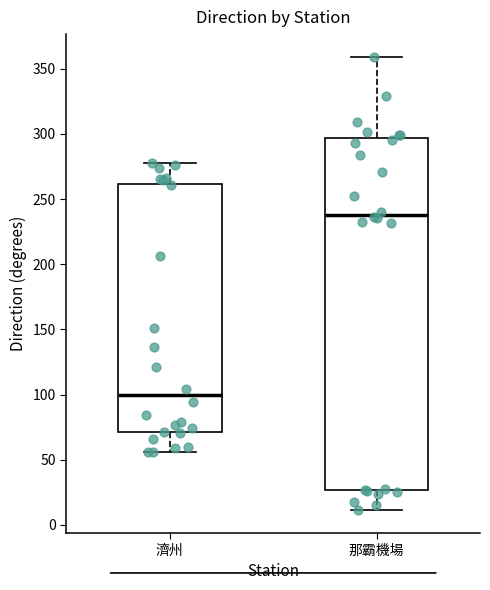

Which box is the tallest, from its lower edge to its upper edge?

那霸機場